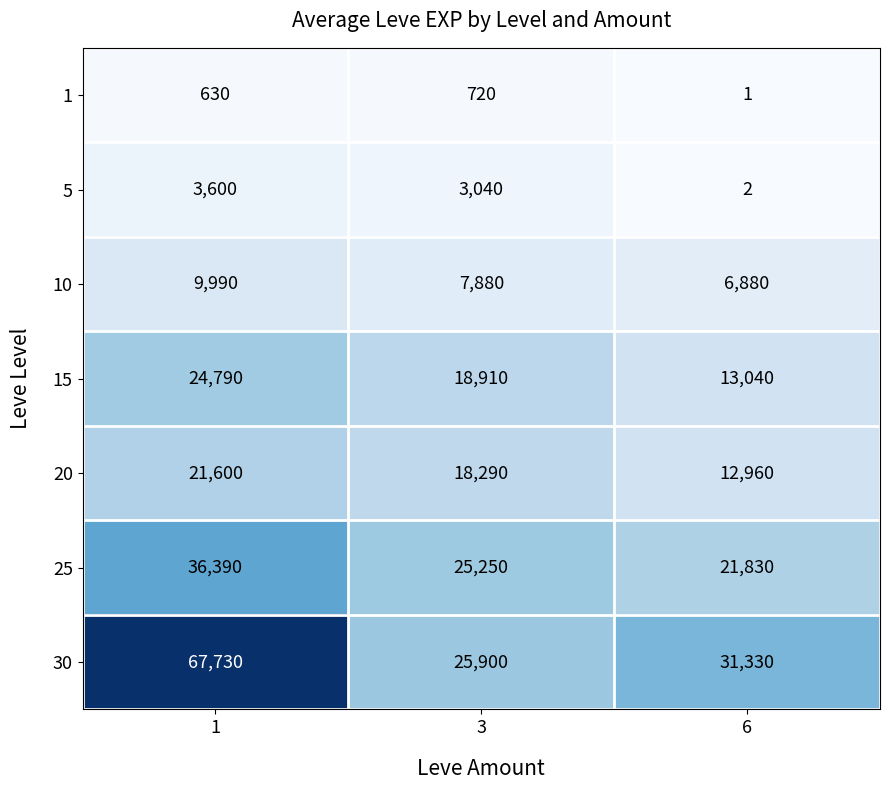

Which series has the widest spread of values?

30